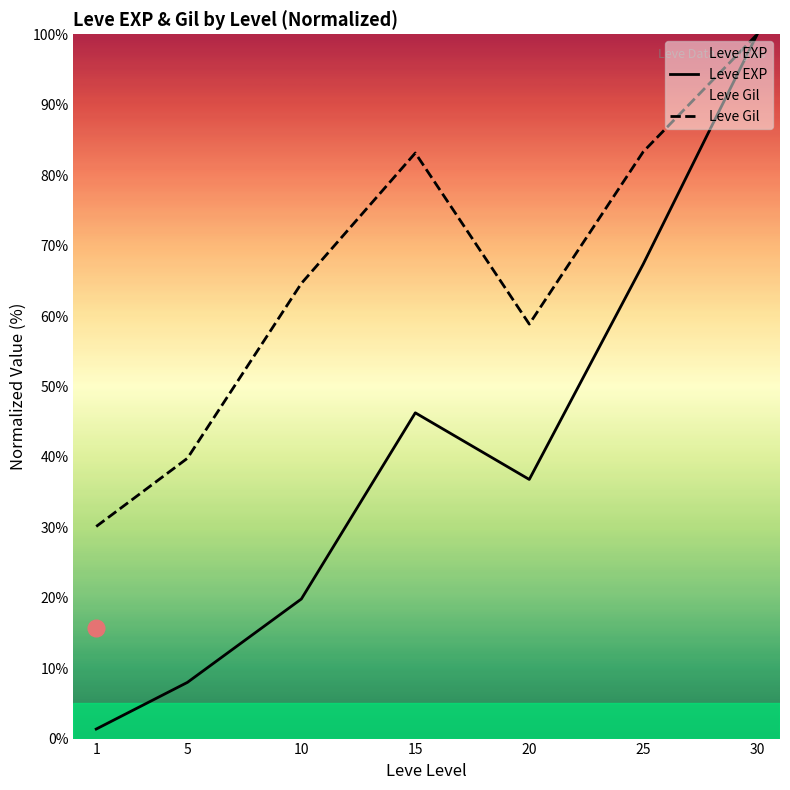

What is the maximum value for Leve EXP?

100.0